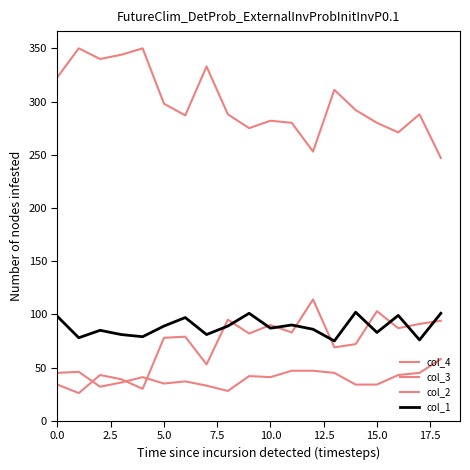

How many times do col_2 and col_3 cross each other?

3